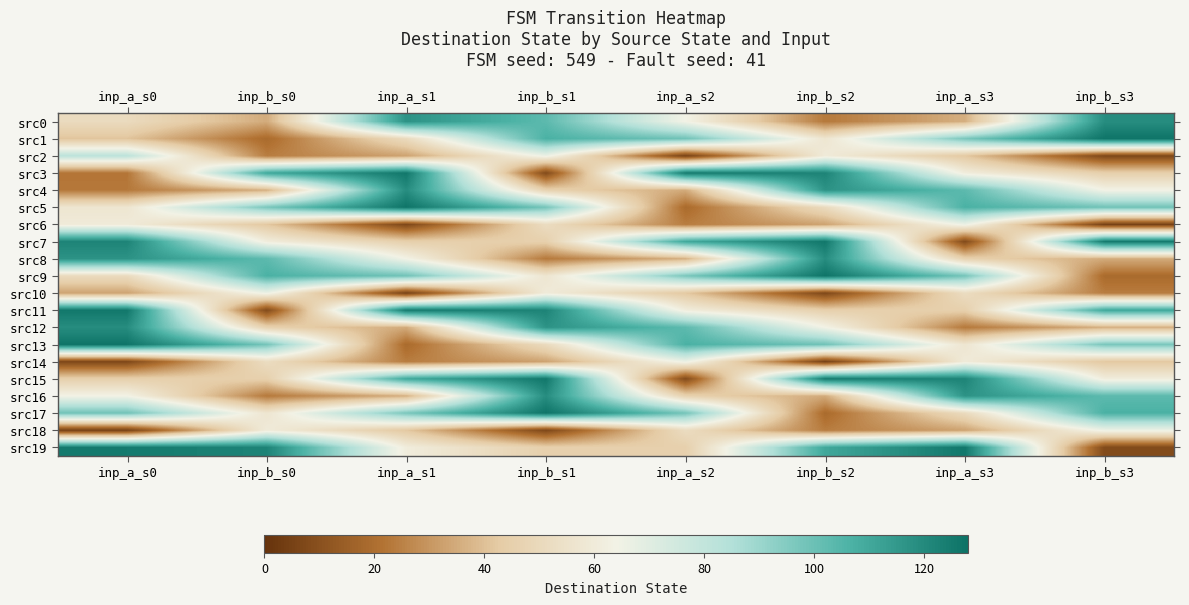

The src2 series shows 20 at inp_a_s1. True or false?

False